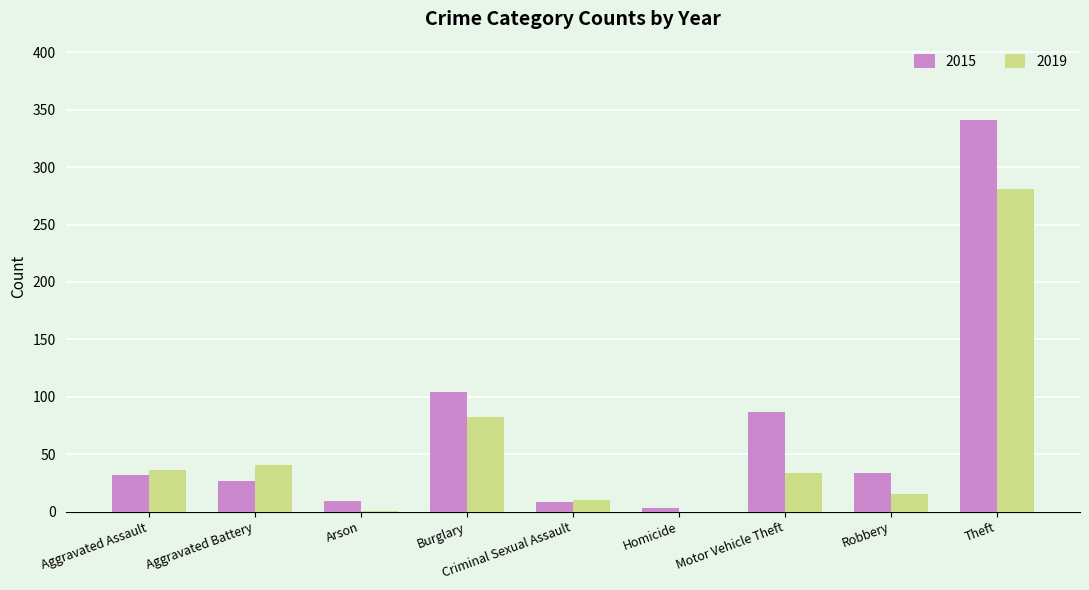

Is the value of 2015 at Arson greater than the value of 2019 at Burglary?

No